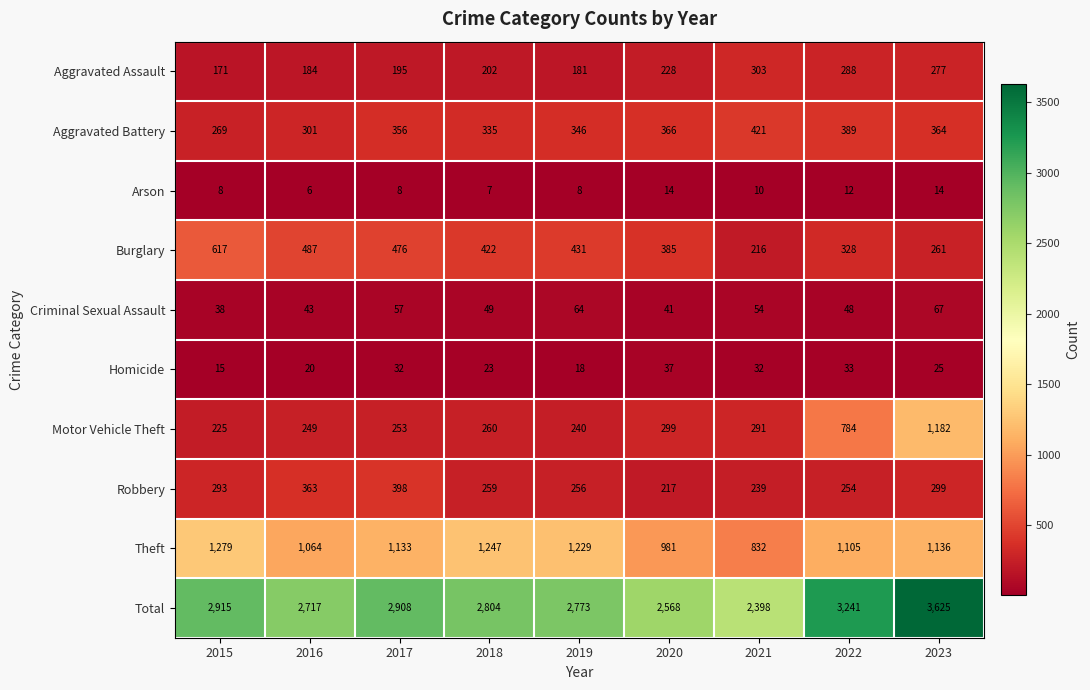

What value does the Total series have at 2021, to the nearest 10?

2400